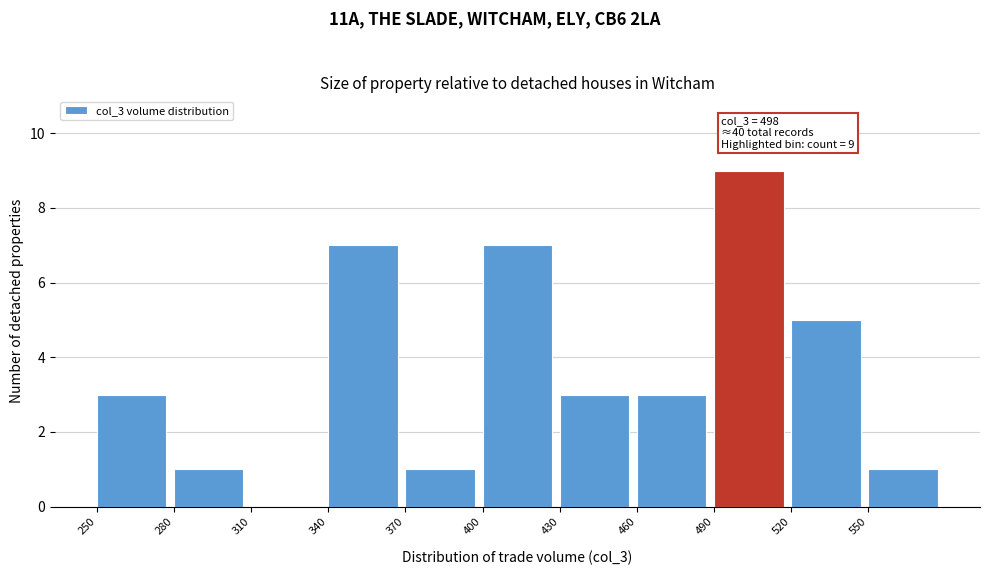

Over which range of the x-axis is the bar tallest?

490 to 520